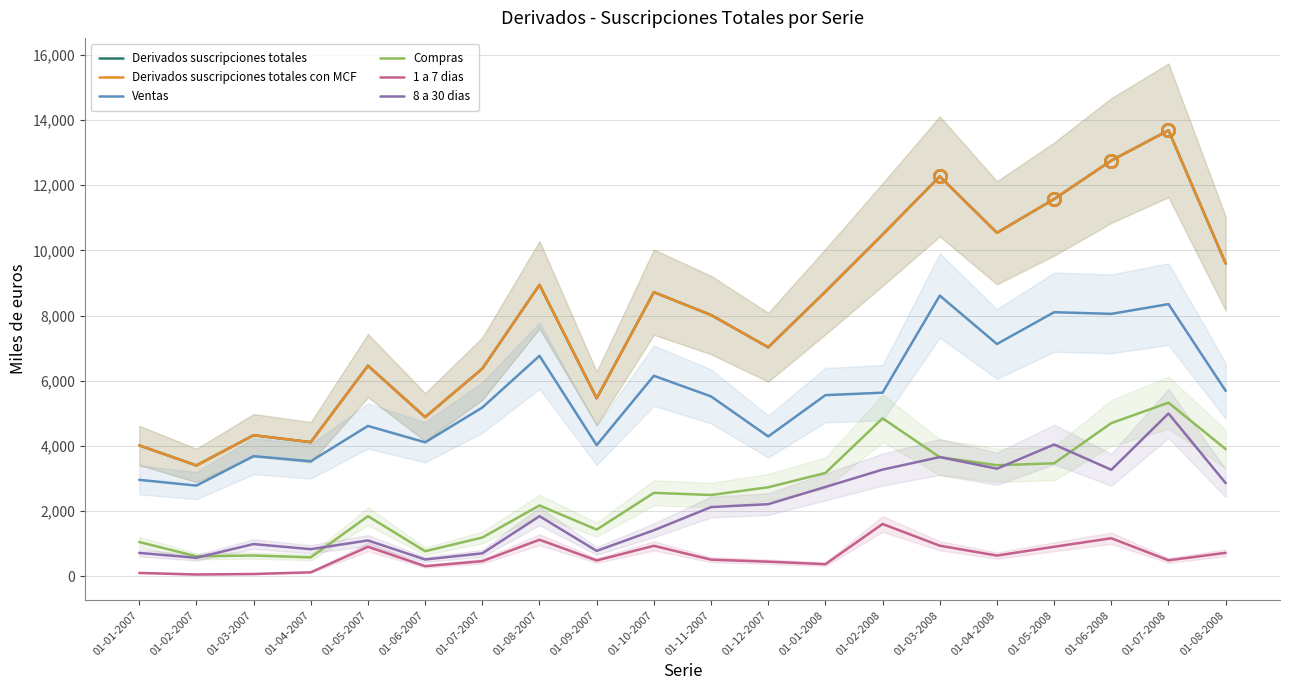

Which series has the largest range (max minus min)?

Derivados suscripciones totales